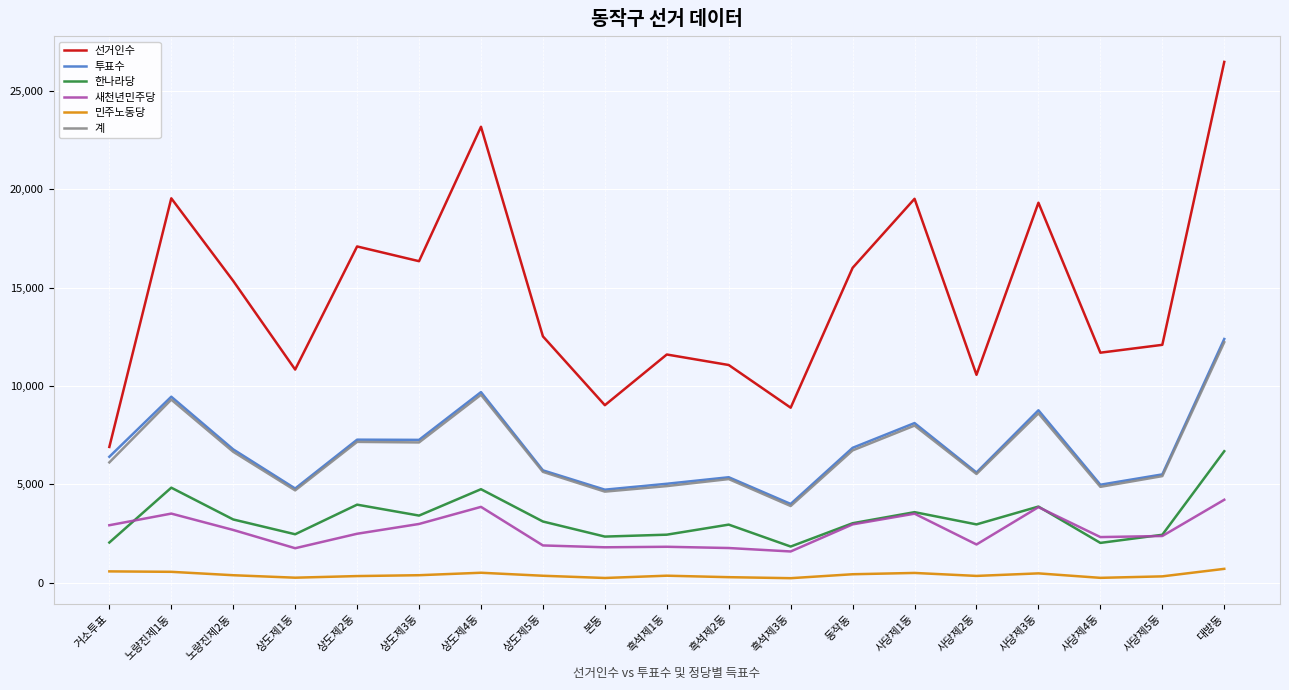

What is the total value across all series at 동작동?

36025